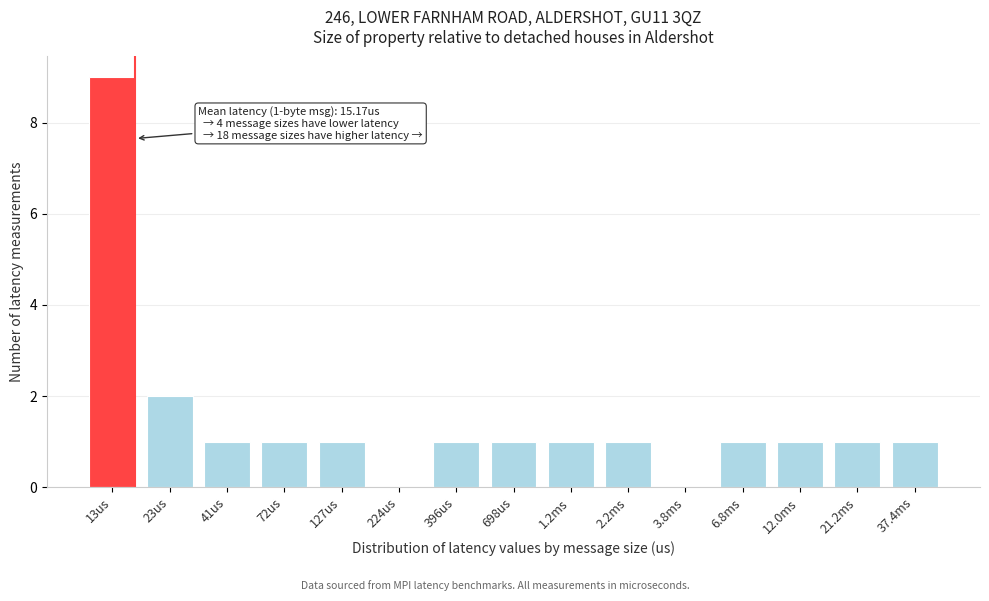

Reading left to right, transcribe all the data shown in this chart.

13us=9	23us=2	41us=1	72us=1	127us=1	224us=0	396us=1	698us=1	1.2ms=1	2.2ms=1	3.8ms=0	6.8ms=1	12.0ms=1	21.2ms=1	37.4ms=1